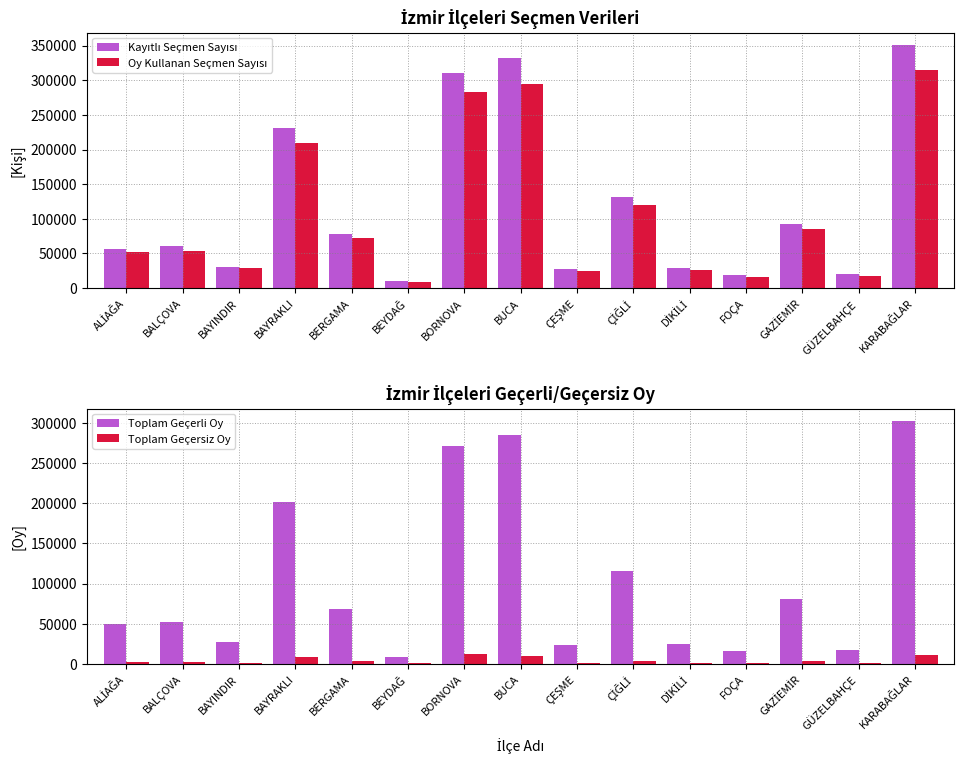

Is it true that Toplam Geçerli Oy equals 201341 at BAYRAKLI?

True